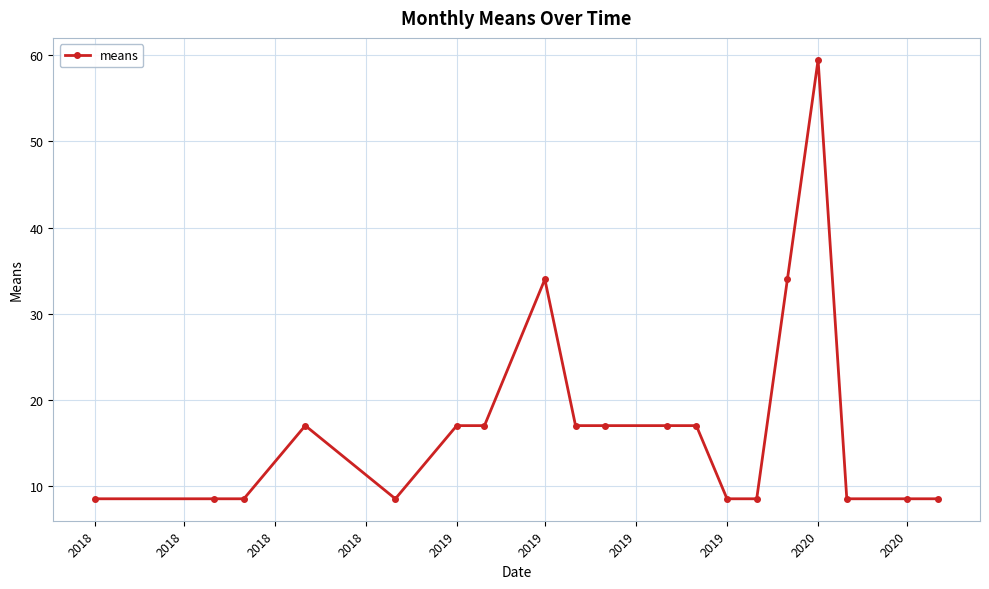

True or false: the data has more than 2 interior local peaks.

True